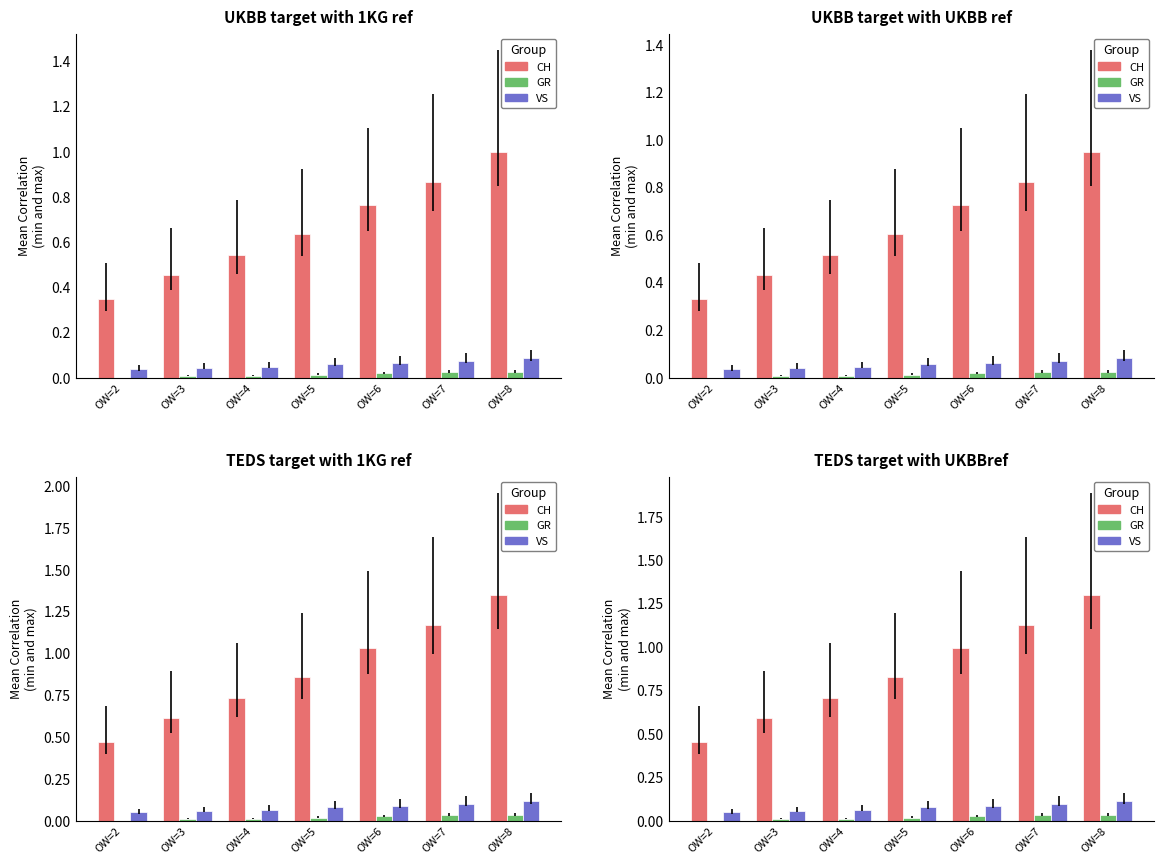

What are all the series names shown in the legend?

CH, GR, VS